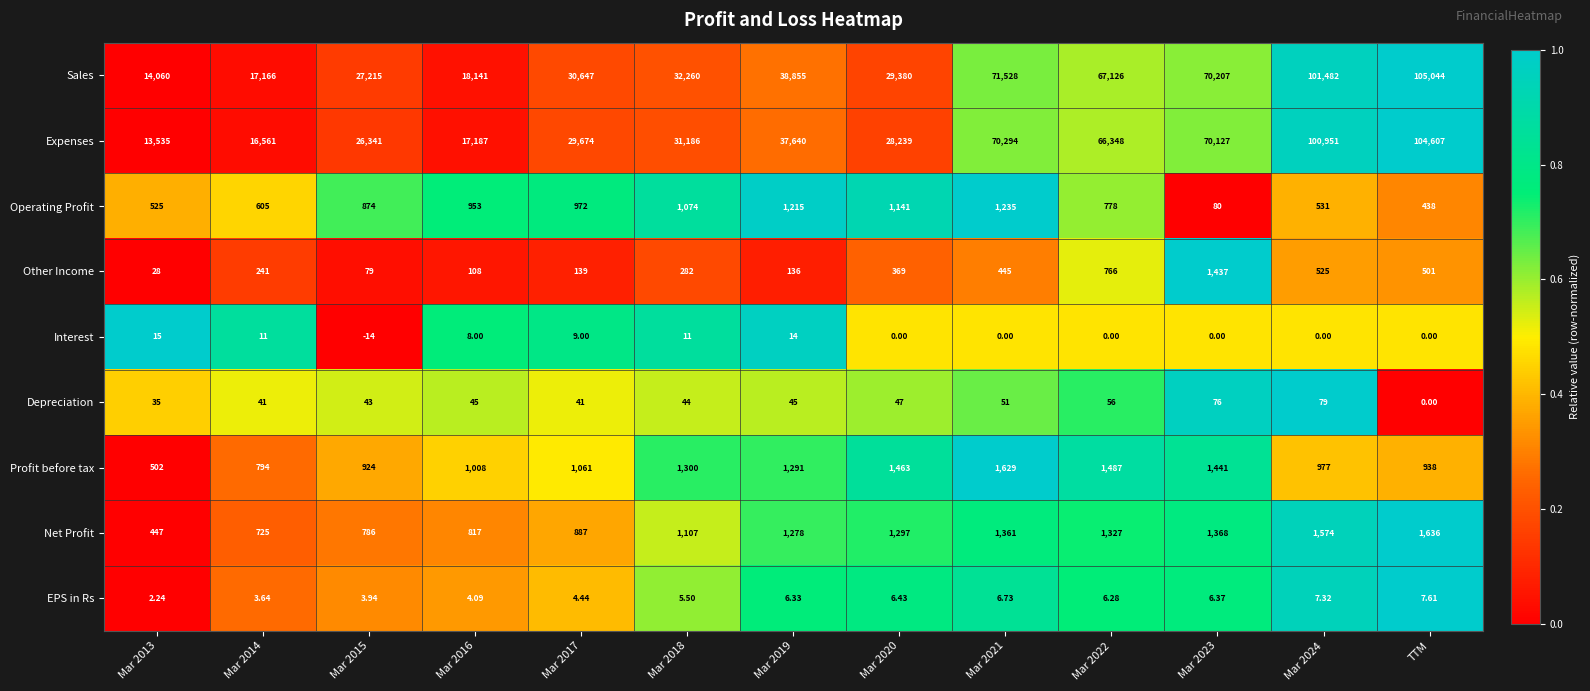

Which series has the largest total across all categories?

Sales